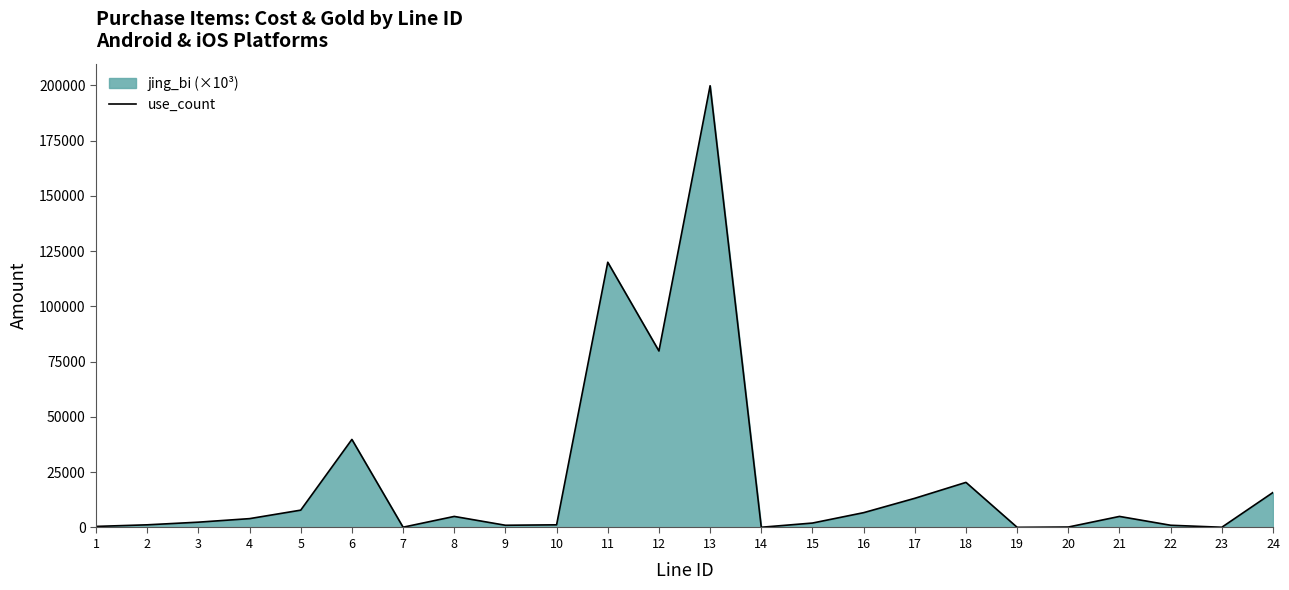

What is the change in value from 17 to 20?

-13000